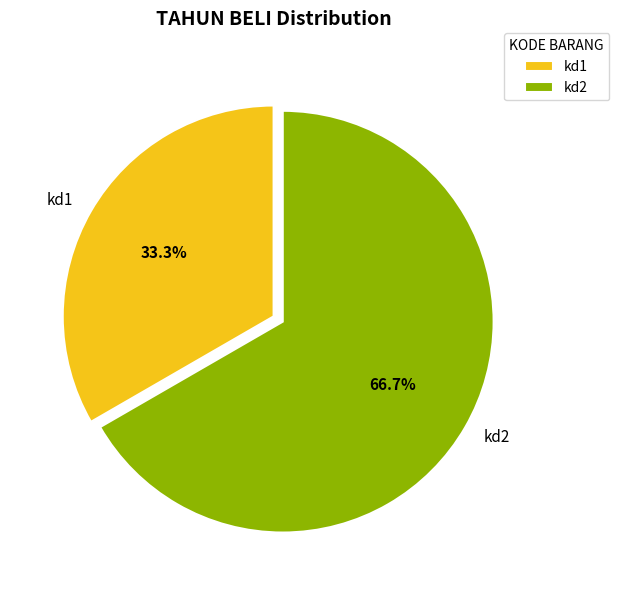

Is it true that kd1 is 33% of the pie?

True